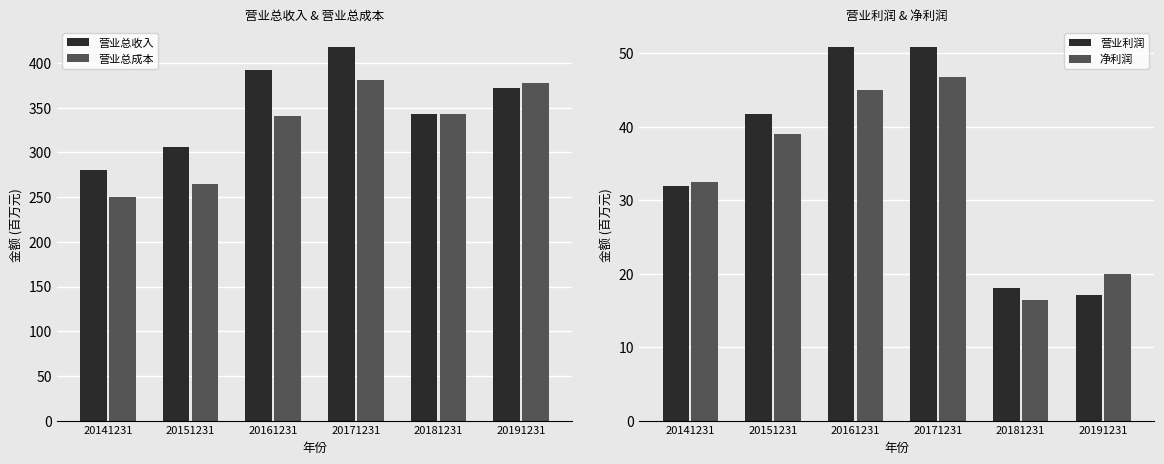

How many data points in 营业总收入 are less than 371?

3